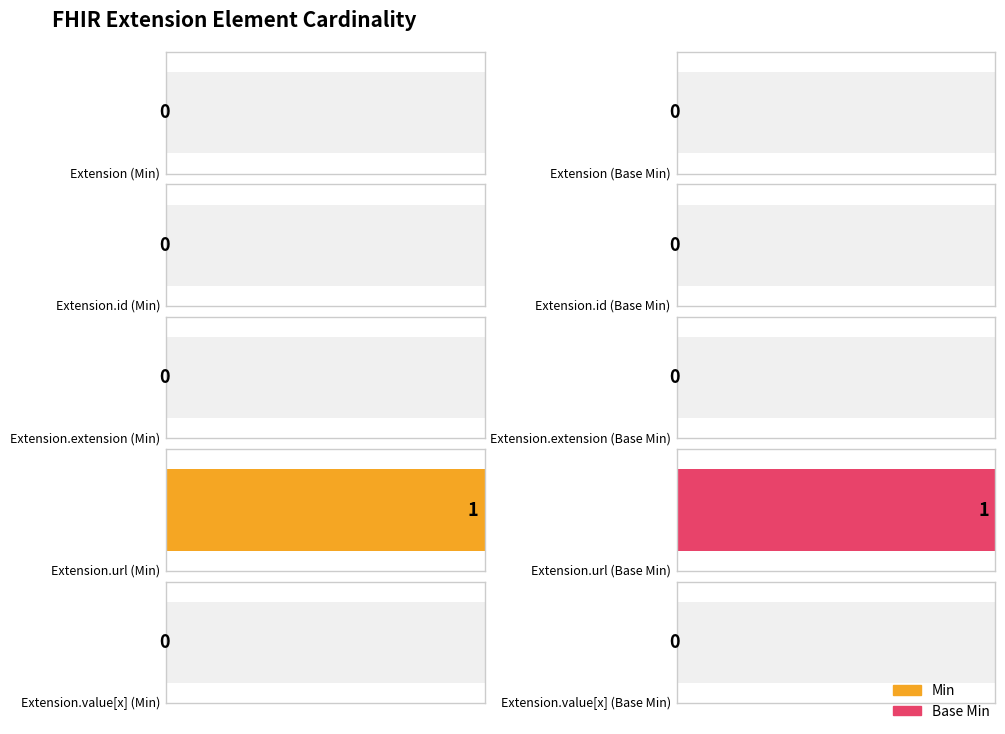

The Min series shows 0 at Extension. True or false?

True